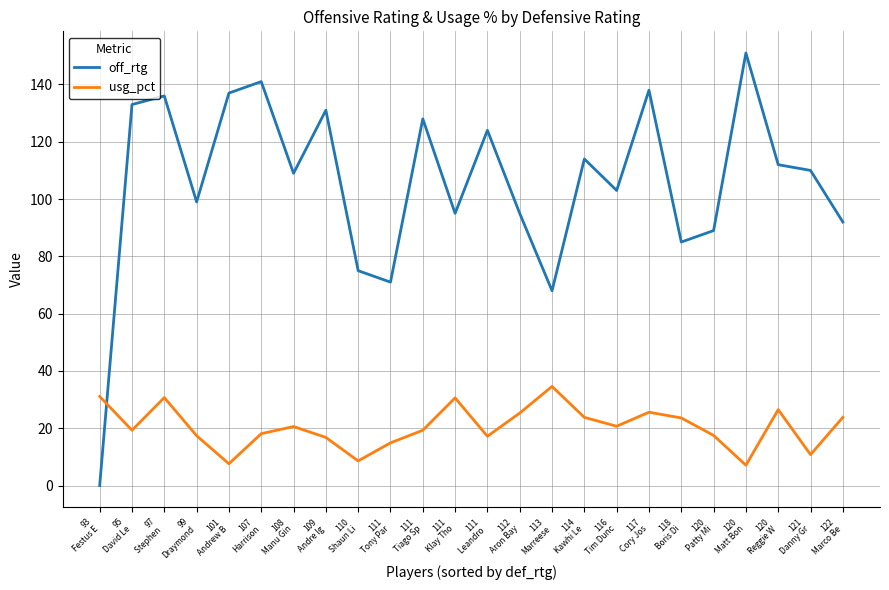

At which category does usg_pct reach its first local peak?

97
Stephen 